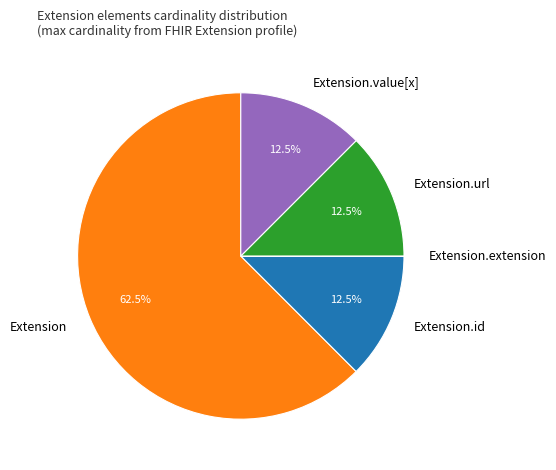

What is the largest slice in the pie chart?

Extension